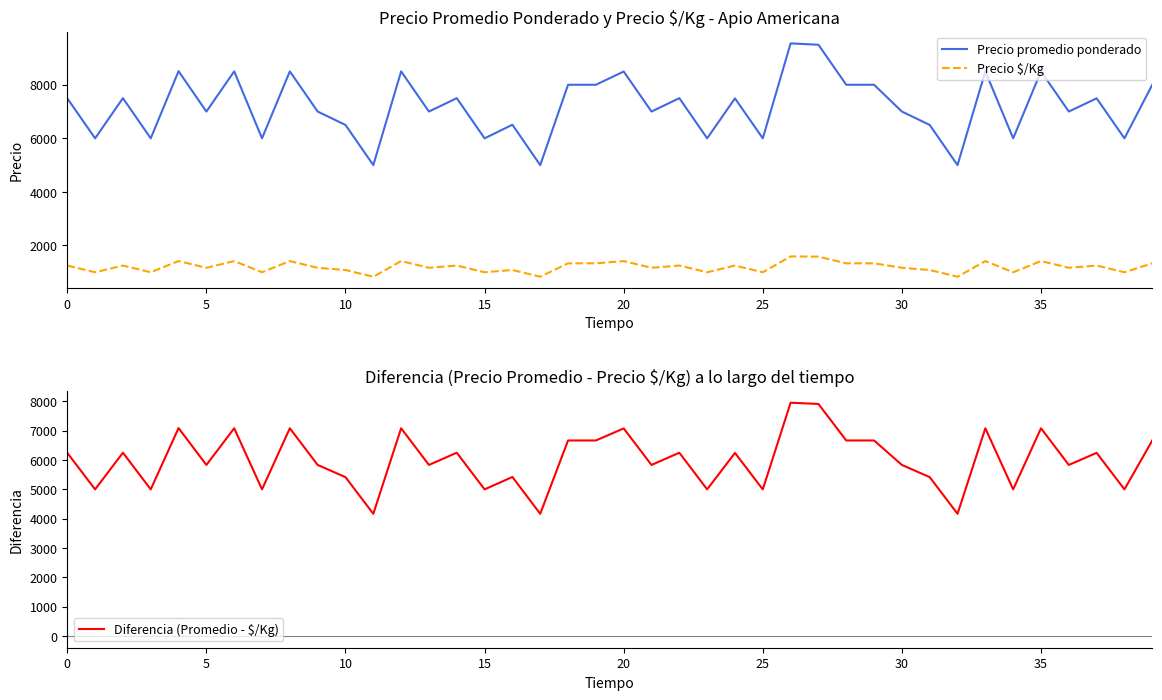

How many lines are shown in the chart?

3